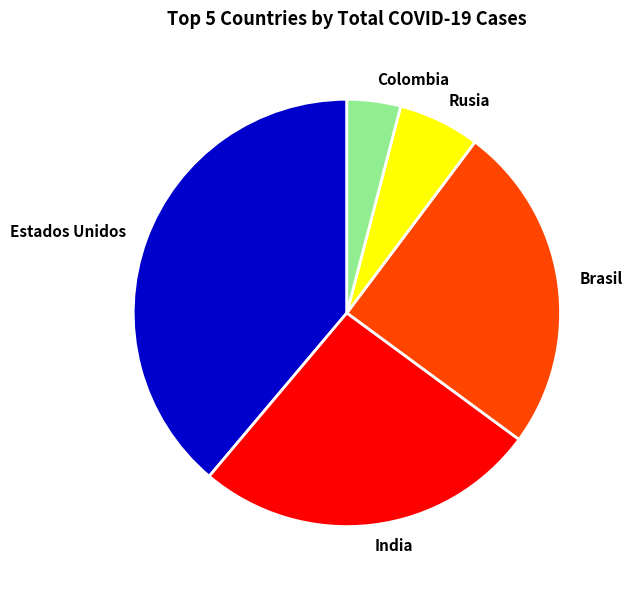

Does any single category account for the majority?

No